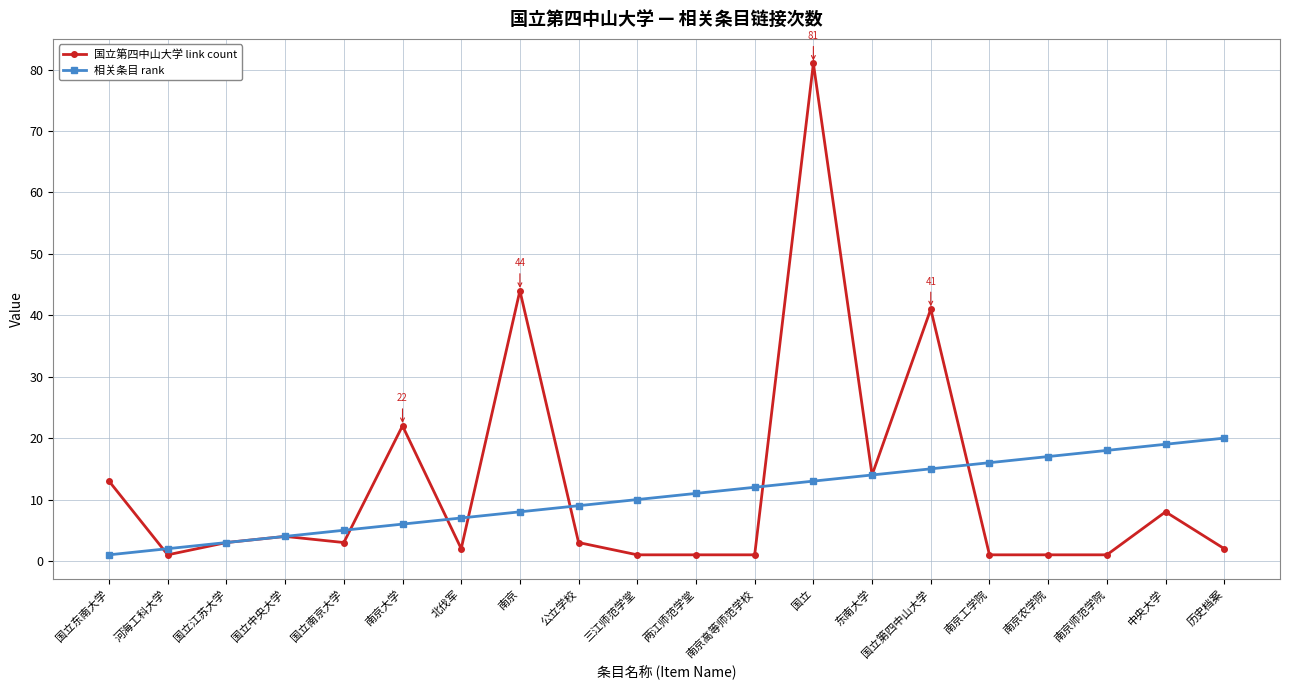

What is the label of the 20th point from the left?

历史档案